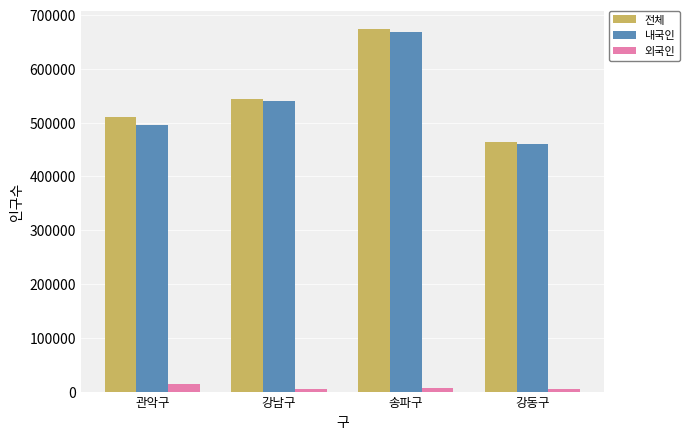

What is the spread (max minus min) of values at 강남구?

539231